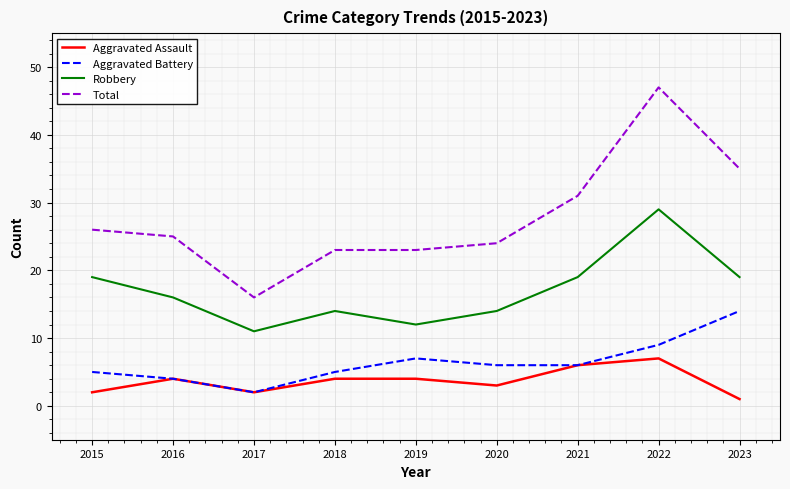

What is the difference between the Aggravated Assault values at 2021 and 2015?

4